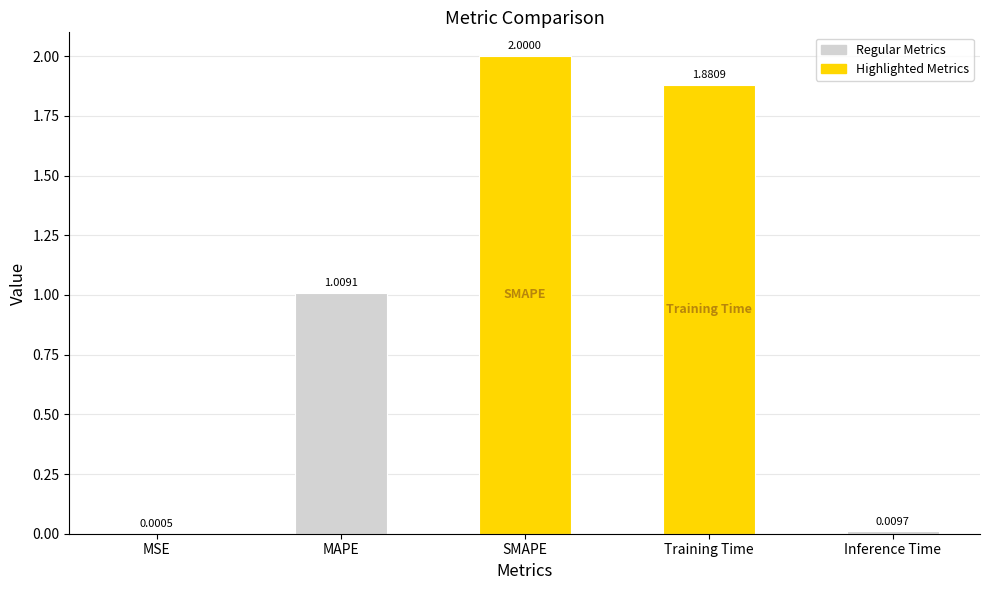

How many distinct data groups are displayed?

1